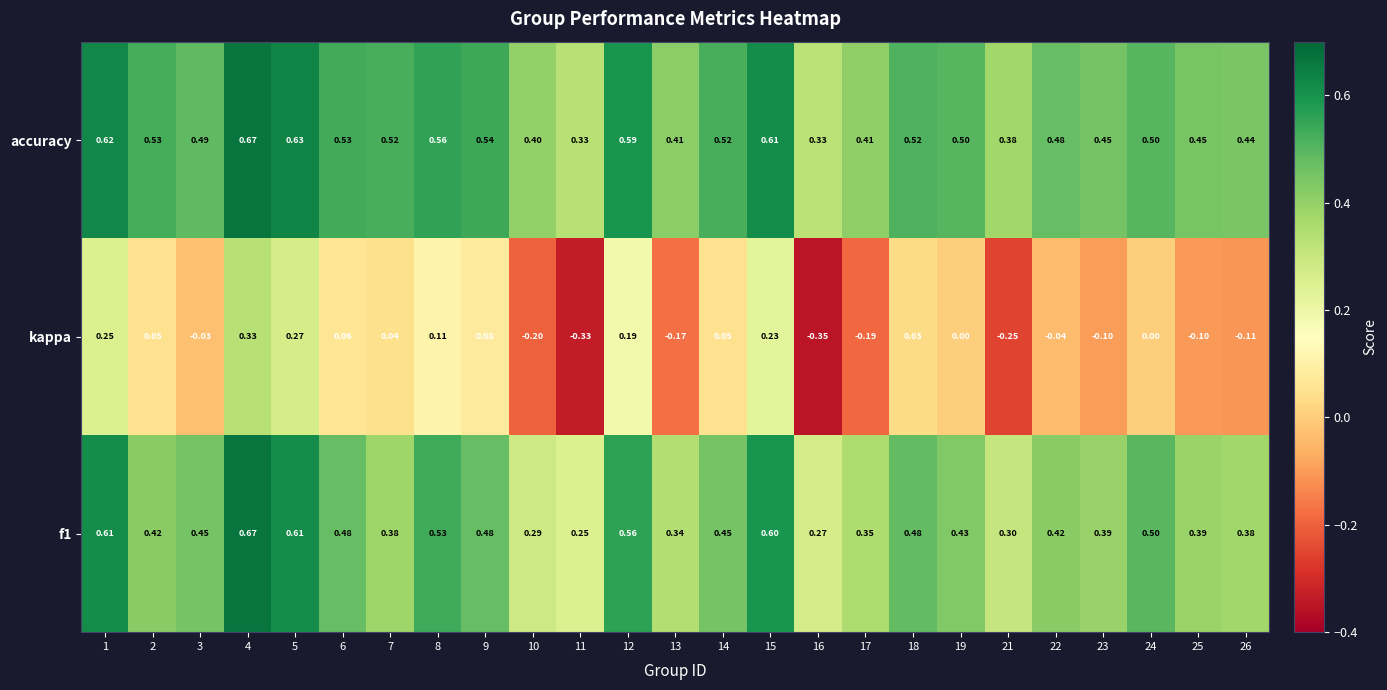

Which series has the largest total across all categories?

accuracy